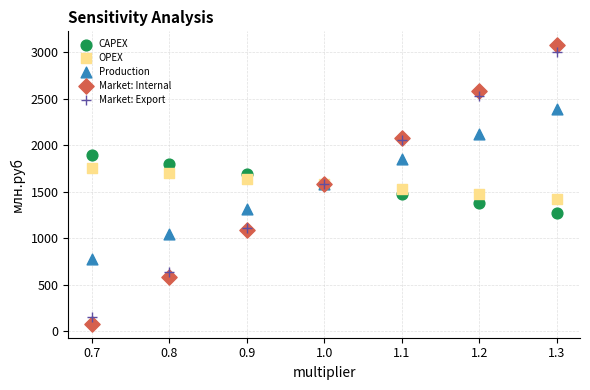

What is the X range (max minus min) for the scatter plot?

0.6